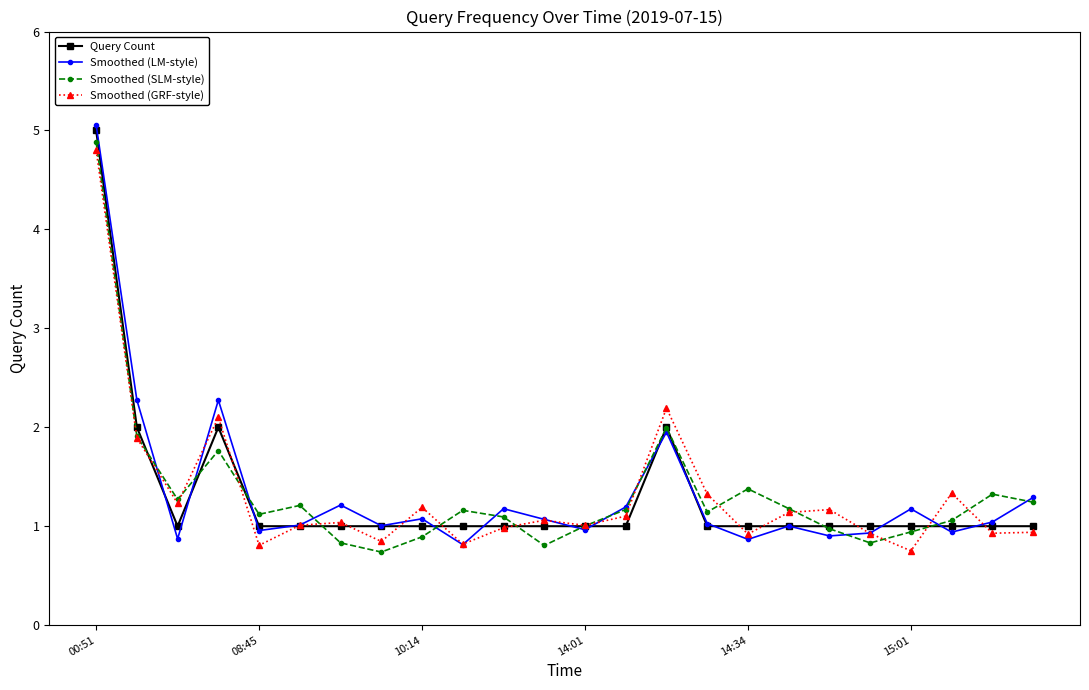

What is the smallest value displayed?

0.7